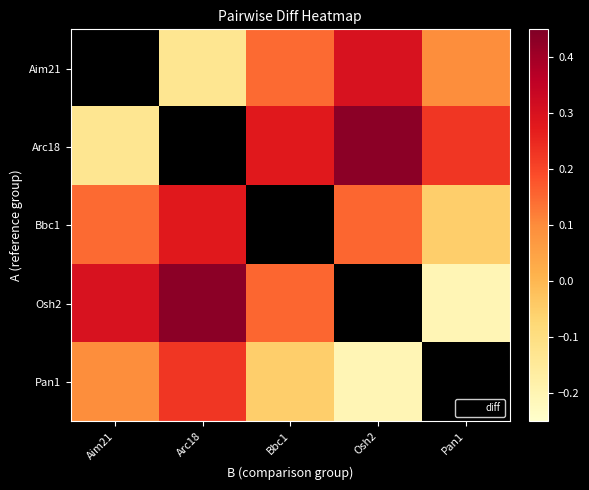

Which series has the largest range (max minus min)?

Osh2